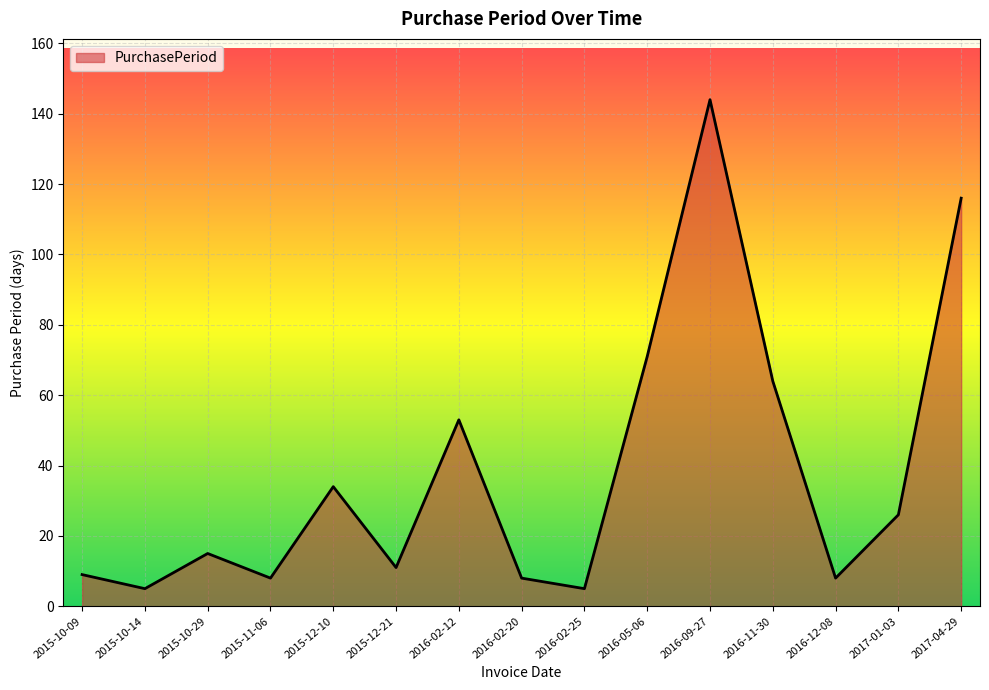

What is the change in value from 2015-10-09 to 2016-02-12?

+44